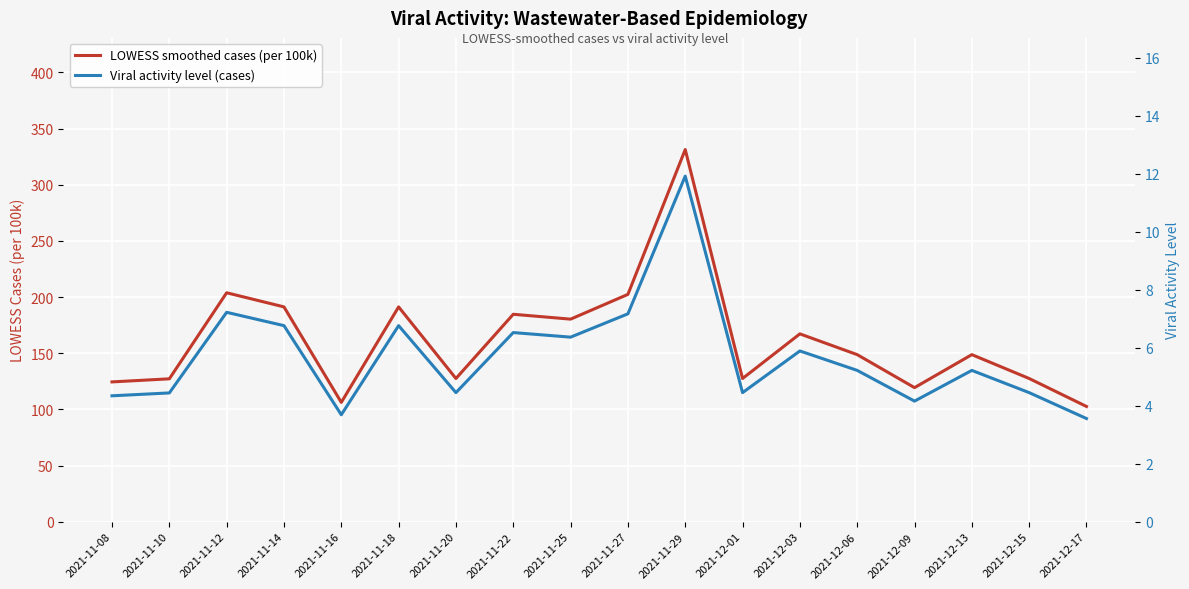

Reading left to right, what are all the values shown in this chart?

LOWESS smoothed cases (per 100k): 2021-11-08=124.5	2021-11-10=127.2	2021-11-12=203.9	2021-11-14=191.3	2021-11-16=106.3	2021-11-18=191.3	2021-11-20=127.5	2021-11-22=184.7	2021-11-25=180.4	2021-11-27=202.4	2021-11-29=331.4	2021-12-01=127.5	2021-12-03=167.3	2021-12-06=148.8	2021-12-09=119.4	2021-12-13=148.8	2021-12-15=127.5	2021-12-17=102.6
Viral activity level (cases): 2021-11-08=4.3	2021-11-10=4.4	2021-11-12=7.2	2021-11-14=6.8	2021-11-16=3.7	2021-11-18=6.8	2021-11-20=4.5	2021-11-22=6.5	2021-11-25=6.4	2021-11-27=7.2	2021-11-29=11.9	2021-12-01=4.5	2021-12-03=5.9	2021-12-06=5.2	2021-12-09=4.2	2021-12-13=5.2	2021-12-15=4.5	2021-12-17=3.6